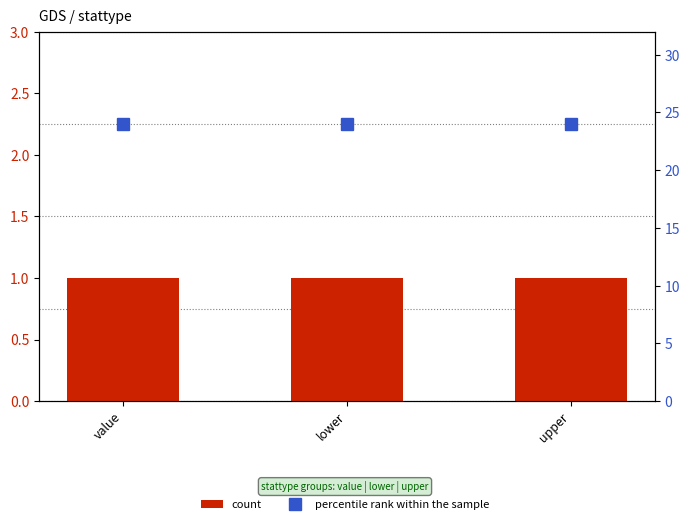

The value of percentile rank within the sample at lower is 24. True or false?

True